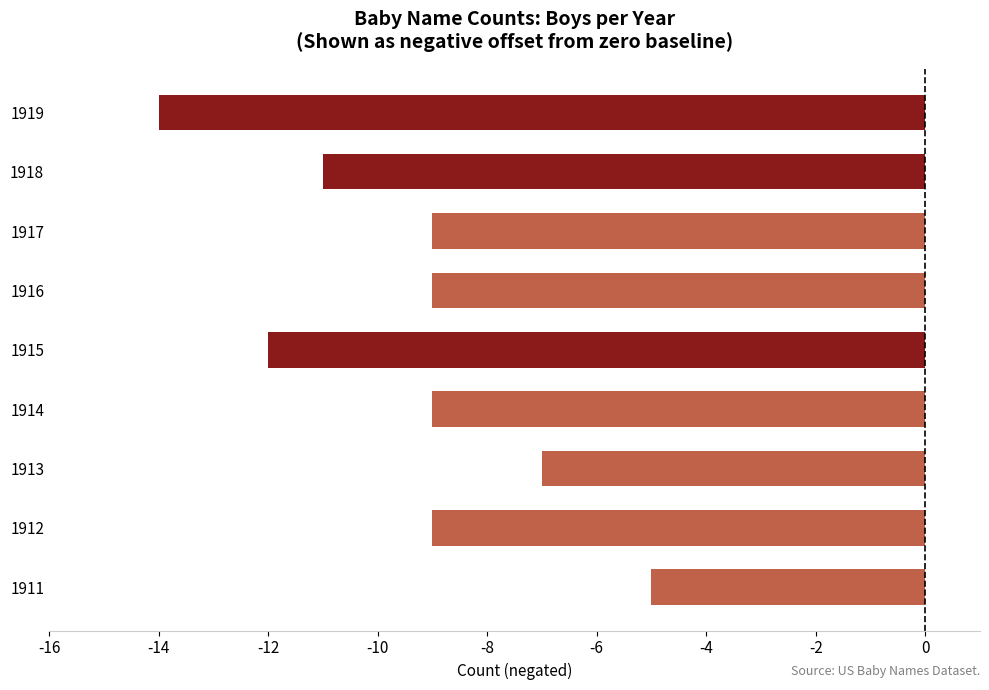

Reading bottom to top, extract all data points from this chart.

1911=-5	1912=-9	1913=-7	1914=-9	1915=-12	1916=-9	1917=-9	1918=-11	1919=-14